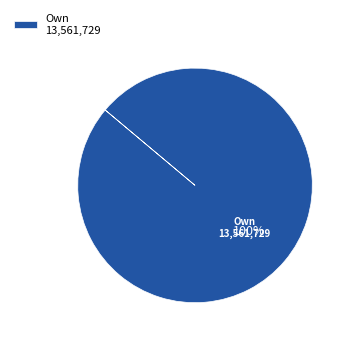

Does any single category account for the majority?

Yes